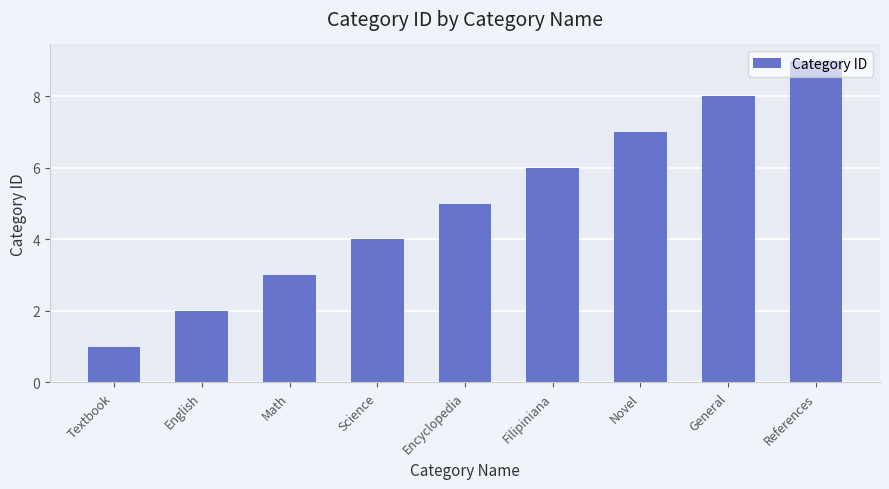

What is the smallest value displayed?

1